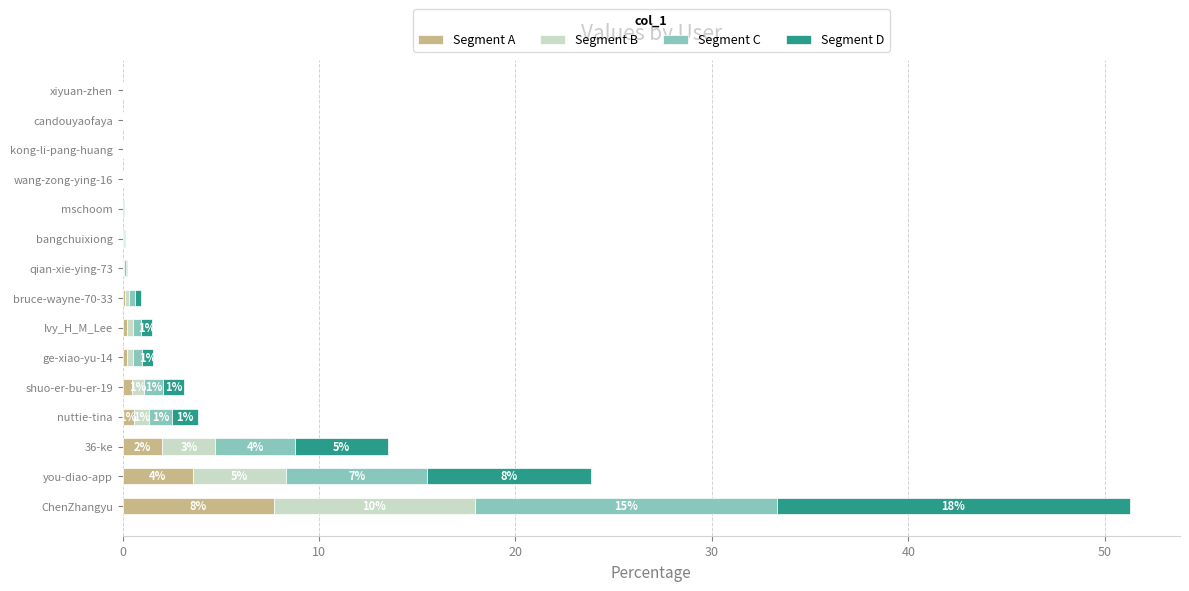

Is it true that Segment A equals 0.5 at shuo-er-bu-er-19?

True